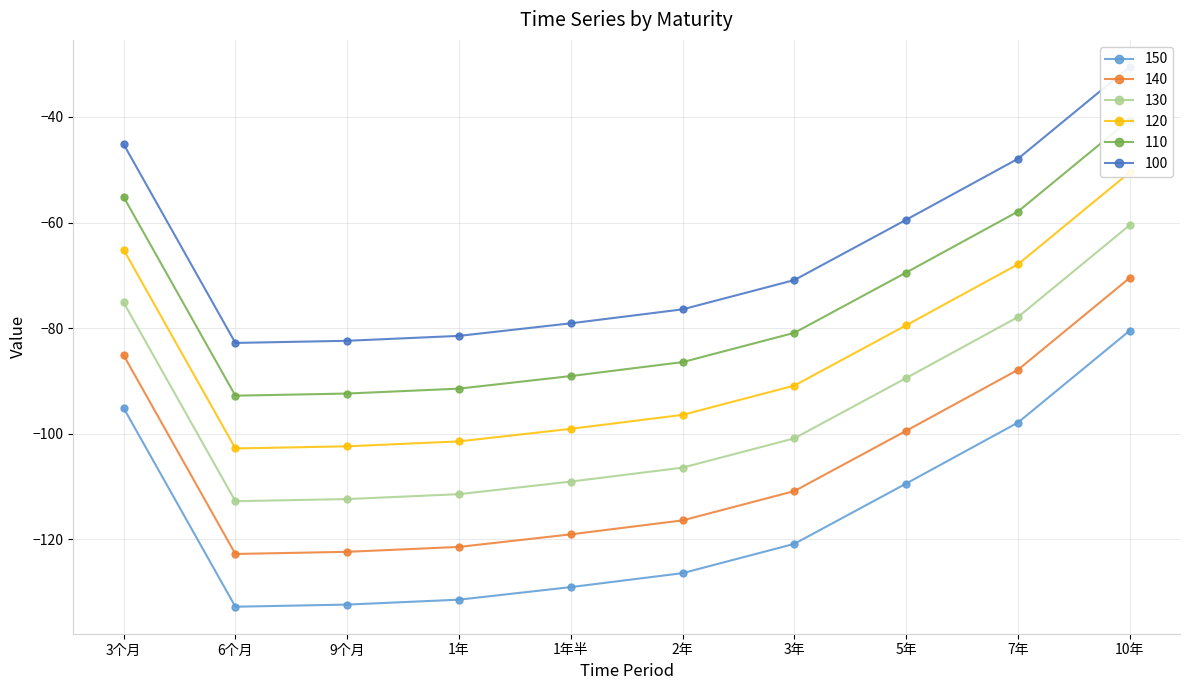

True or false: 120 and 130 intersect in this chart.

False